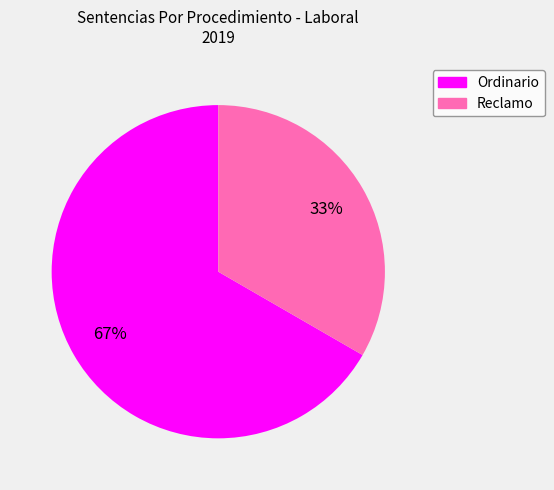

To the nearest percent, what percentage of the pie is Reclamo?

33%